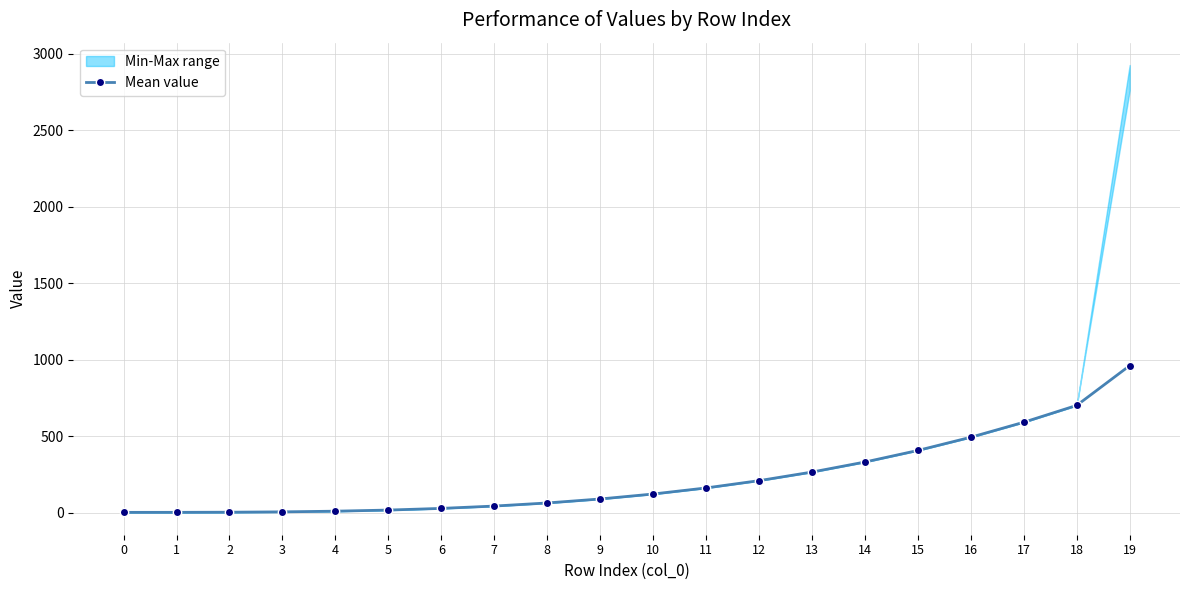

Reading right to left, what are all the values shown in this chart?

961.0	700.8	590.6	492.5	406.0	330.3	264.6	208.4	160.7	121.0	88.5	62.4	42.2	26.9	16.0	8.7	4.2	2.0	1.1	1.0